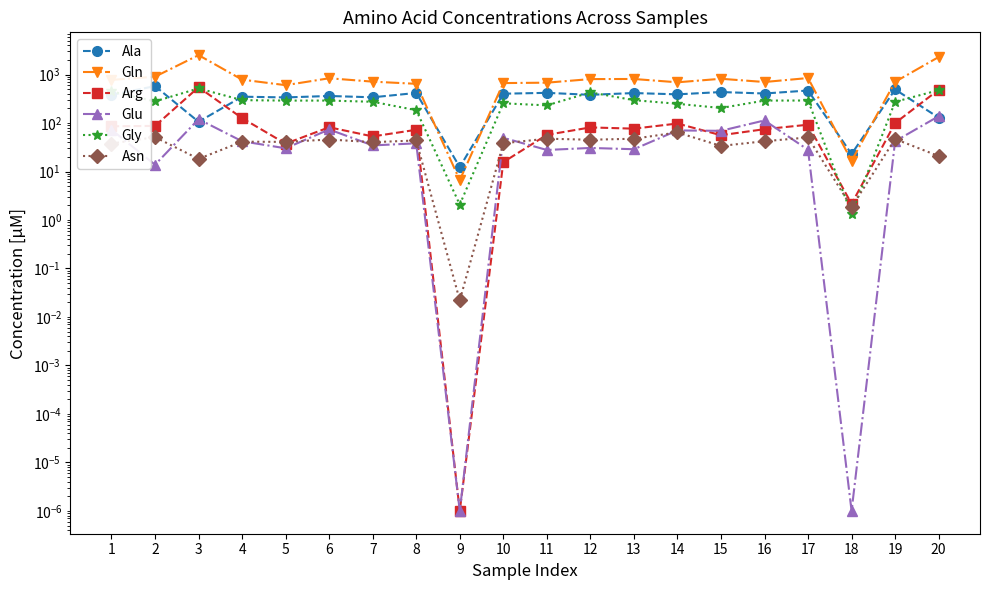

Which category has the highest value in the Asn series?

14